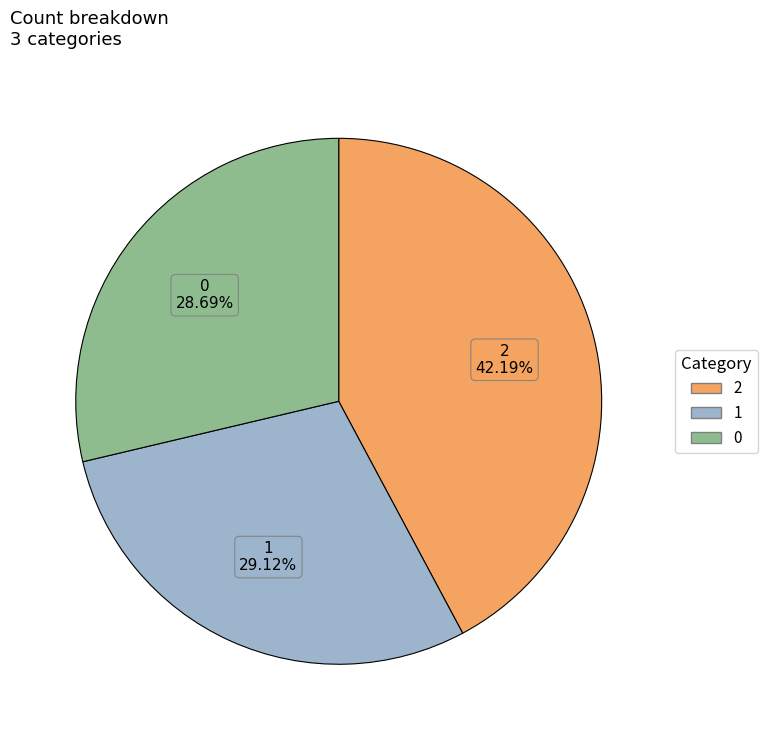

To the nearest percent, what is the combined percentage of 0 and 2?

71%